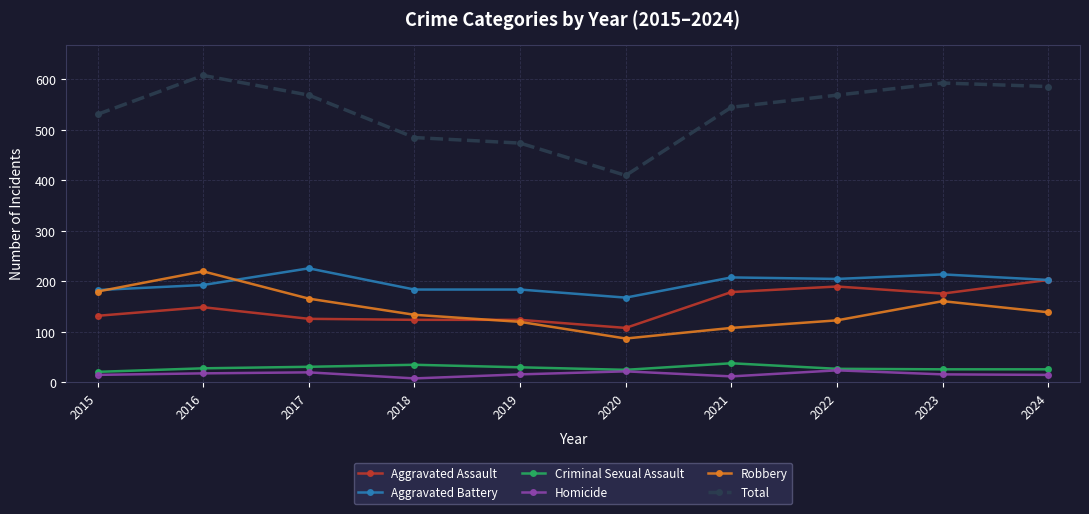

Which series has the widest spread of values?

Total